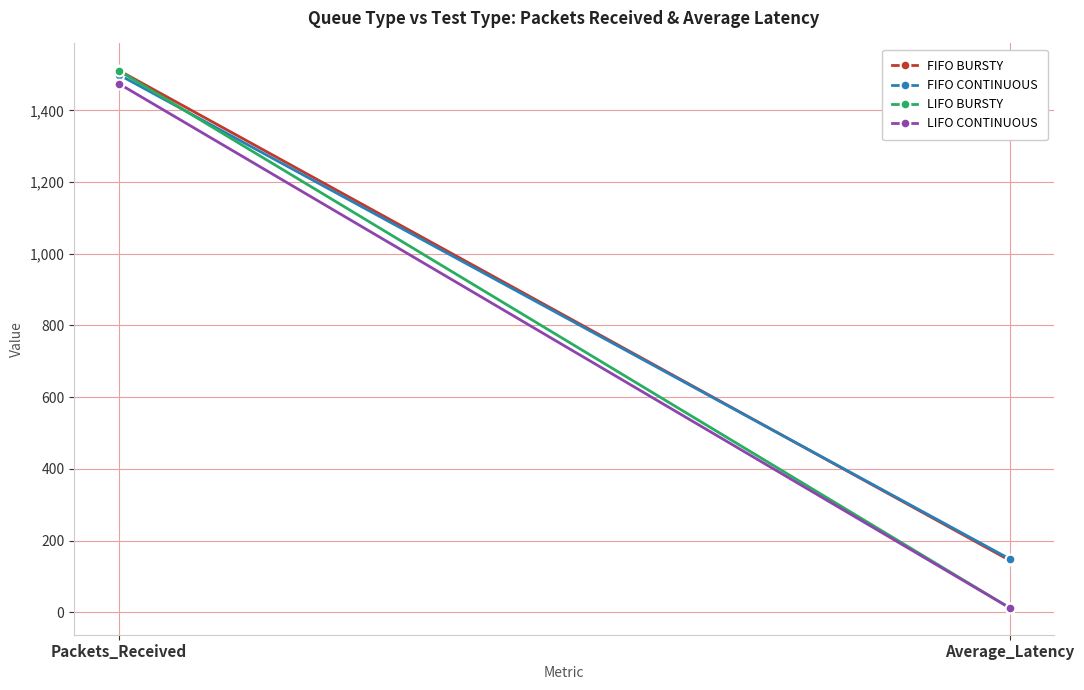

Reading left to right, extract all data points from this chart.

FIFO BURSTY: Packets_Received=1512.0	Average_Latency=144.7
FIFO CONTINUOUS: Packets_Received=1500.0	Average_Latency=148.7
LIFO BURSTY: Packets_Received=1511.0	Average_Latency=12.1
LIFO CONTINUOUS: Packets_Received=1475.0	Average_Latency=12.3